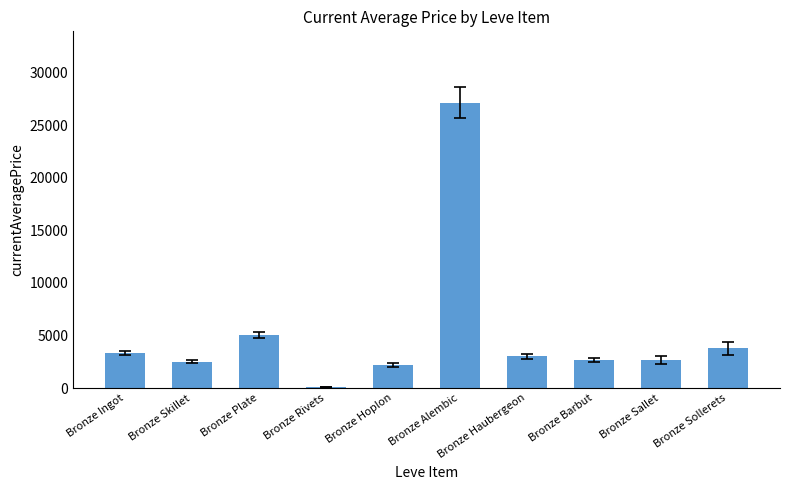

The value at Bronze Hoplon is 3557.8. True or false?

False